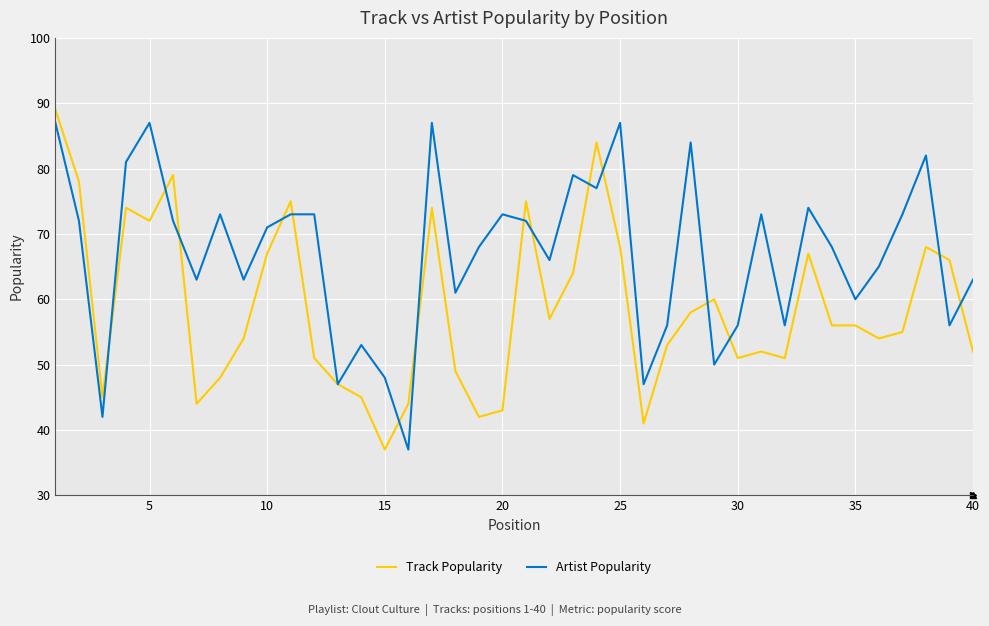

Rank the series by their maximum value, from highest to lowest.

Track Popularity, Artist Popularity